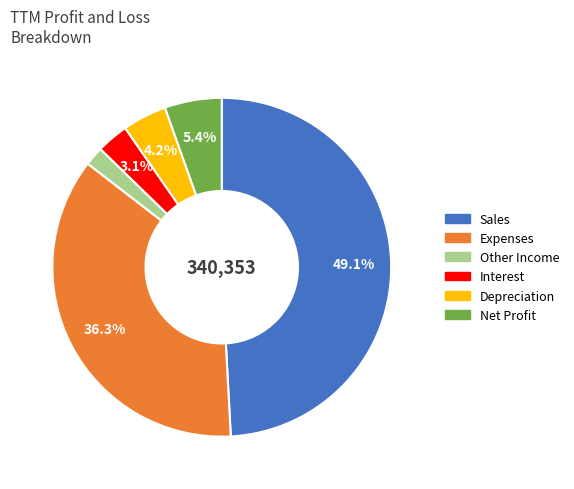

Does Net Profit represent more than half of the total?

No